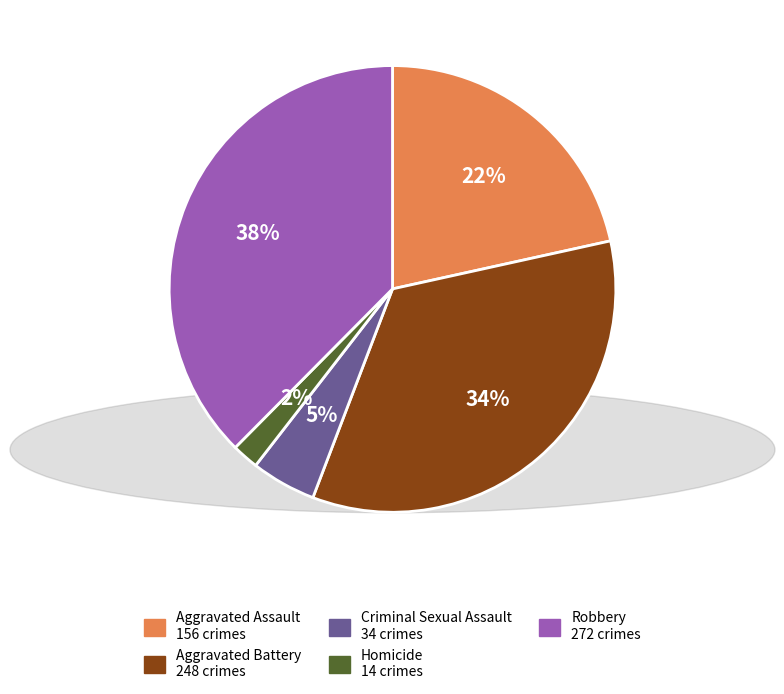

Count the number of slices in the pie.

5